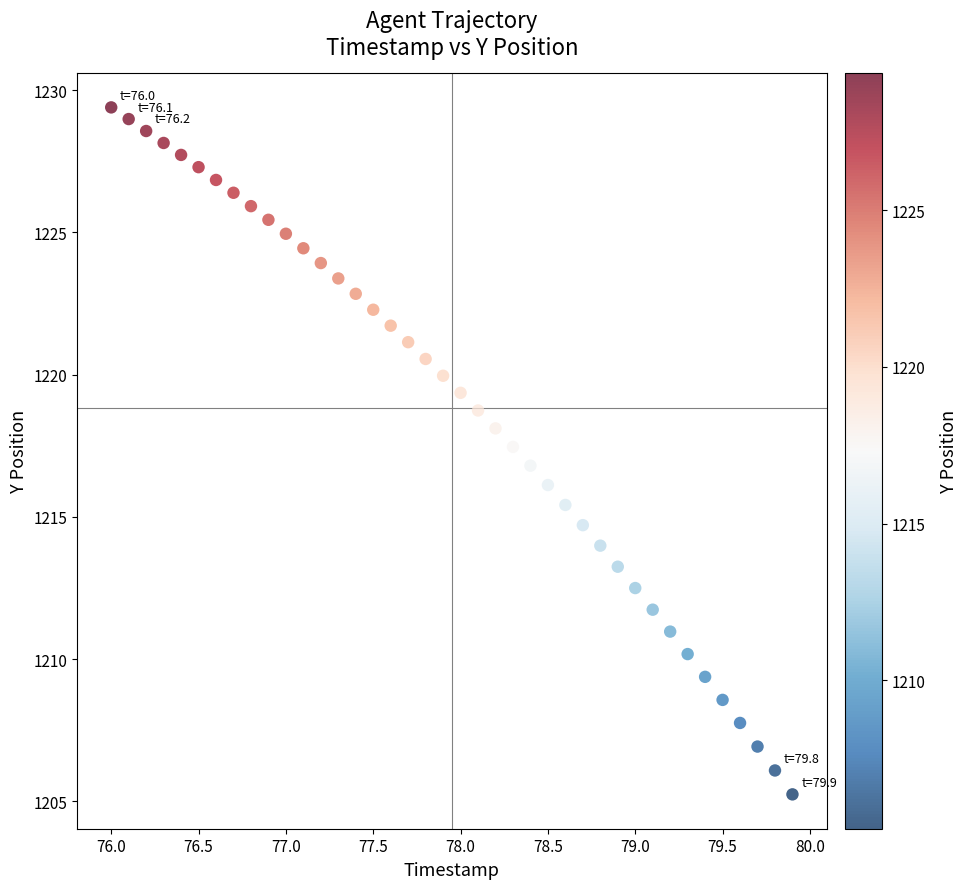

What is the range of X values (max minus min)?

3.9